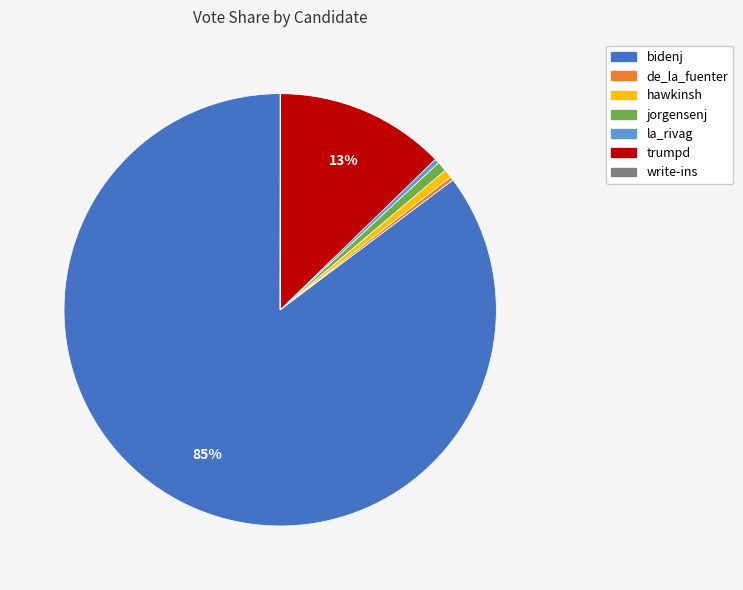

What is the ratio of the value at la_rivag to the value at de_la_fuenter?

1.2